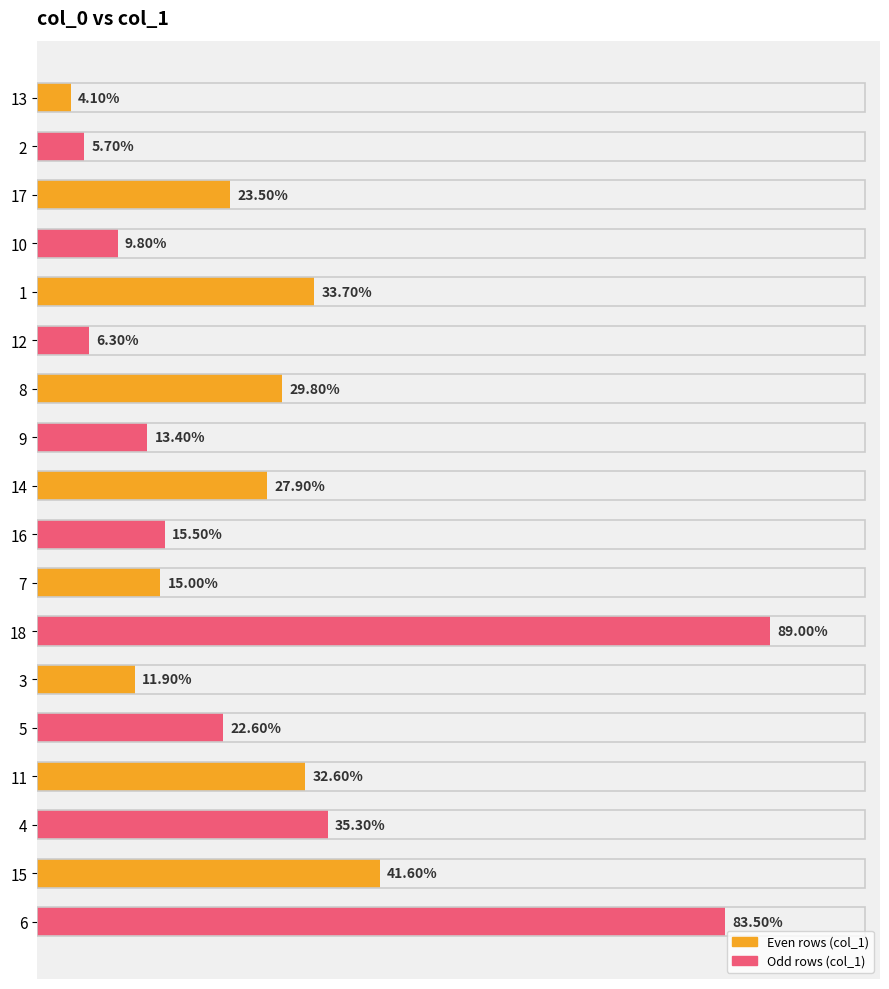

Rank the categories by value from lowest to highest.

13, 2, 12, 10, 3, 9, 7, 16, 5, 17, 14, 8, 11, 1, 4, 15, 6, 18